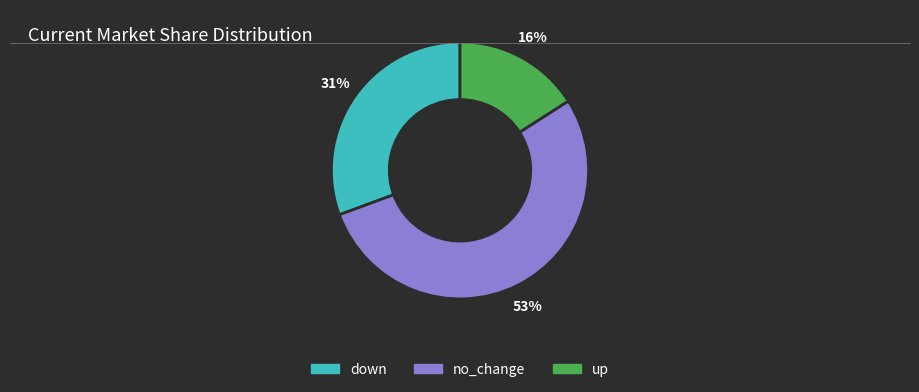

The up slice represents 26% of the pie. True or false?

False